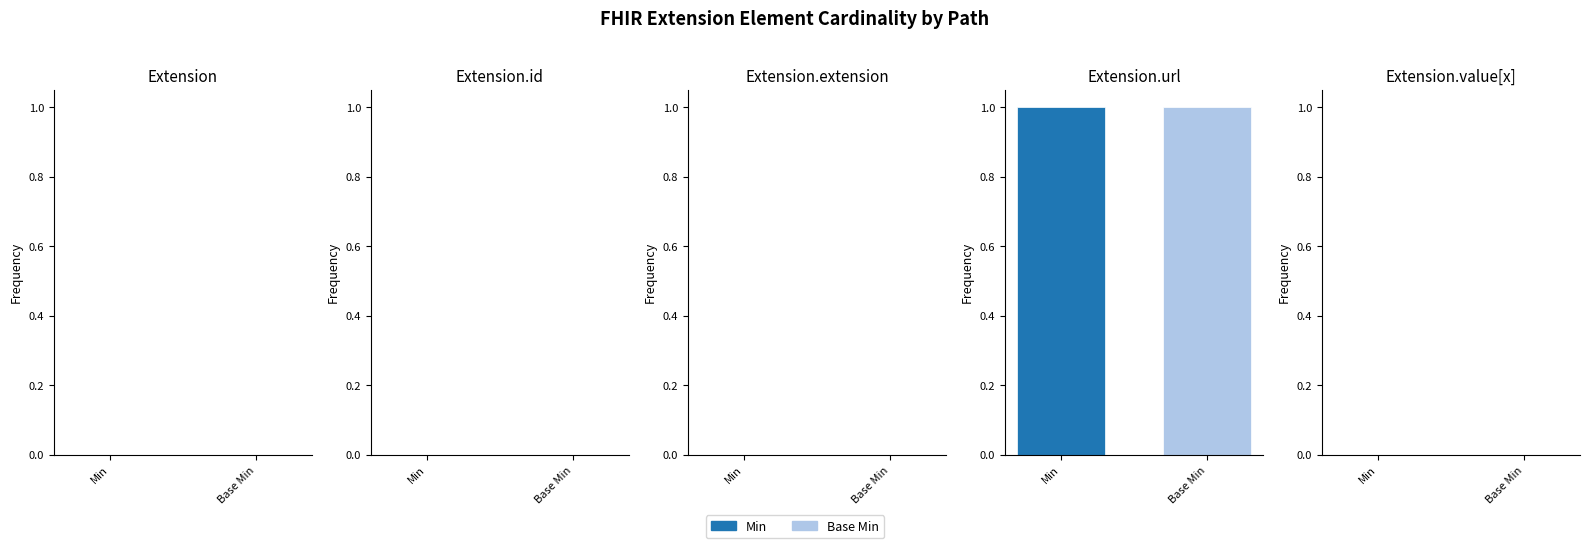

What is the greatest value displayed?

1